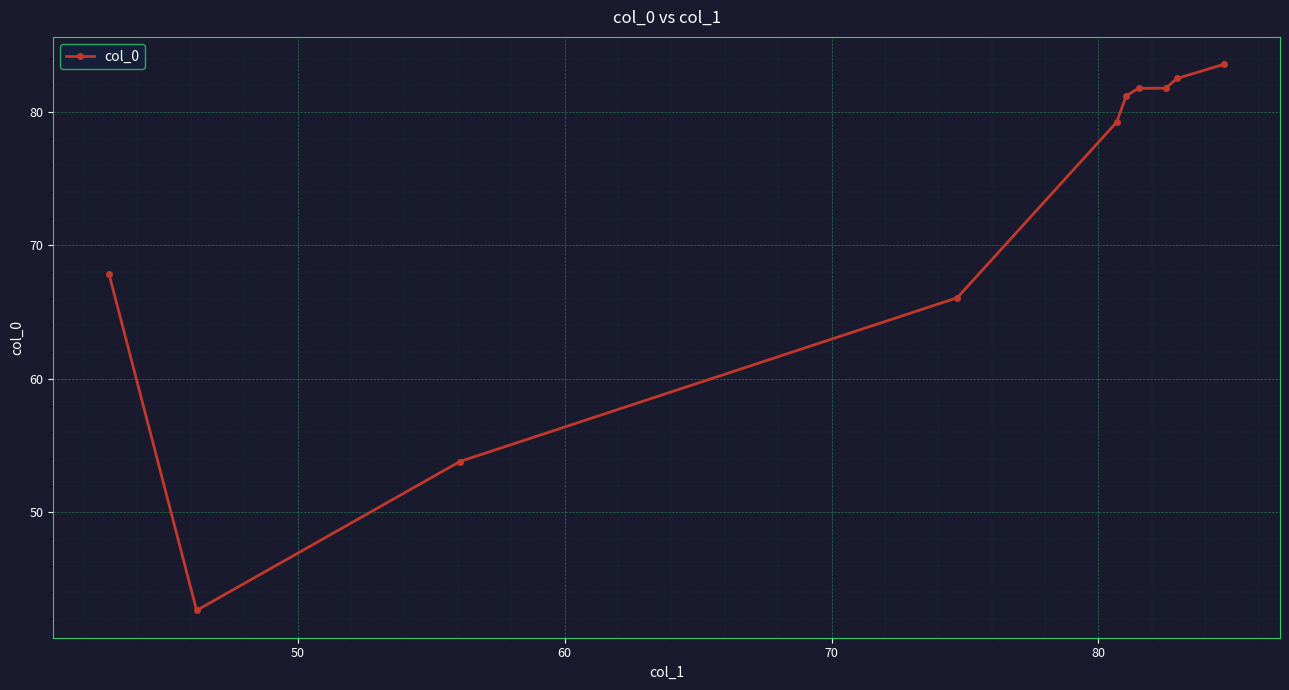

What is the smallest value displayed?

42.6